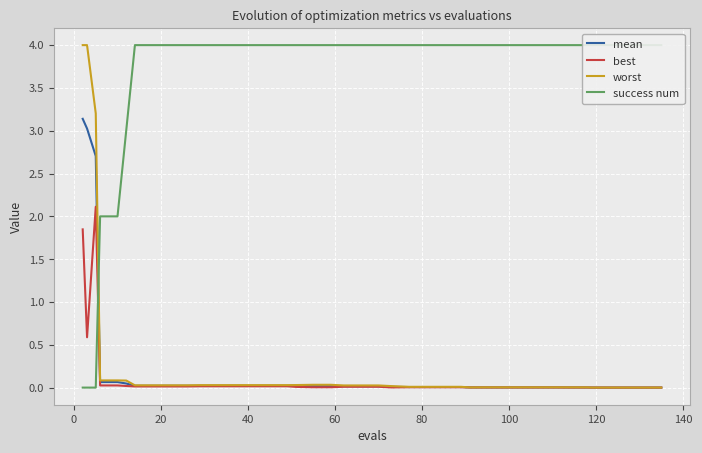

What is the spread (max minus min) of values at 140?

4.0